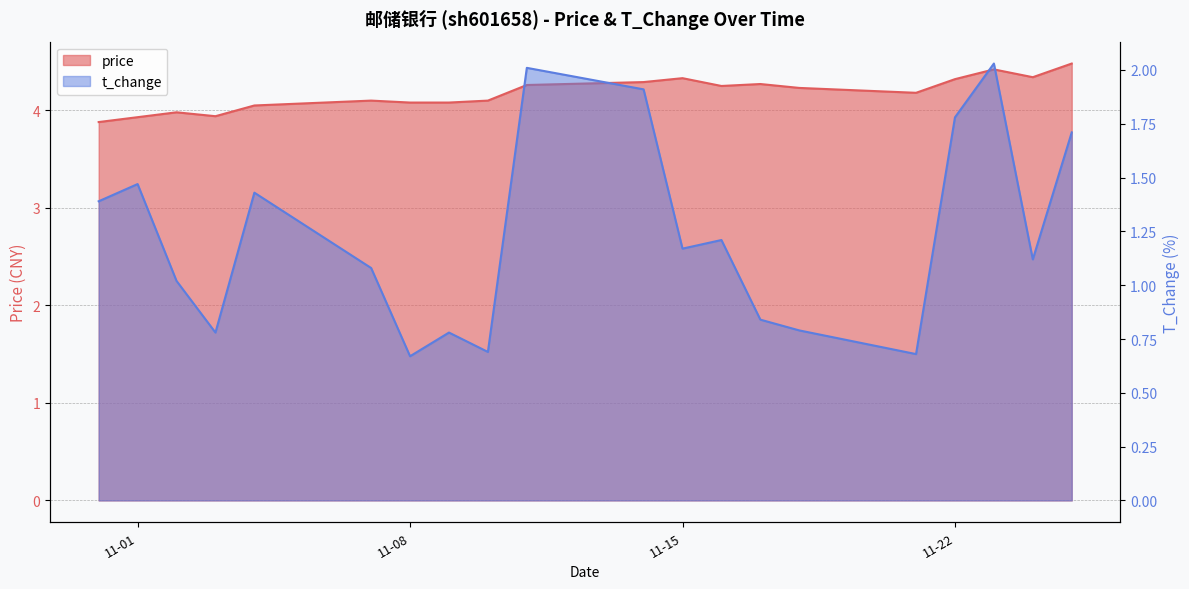

At which category is the sum across all series the highest?

2022-11-23